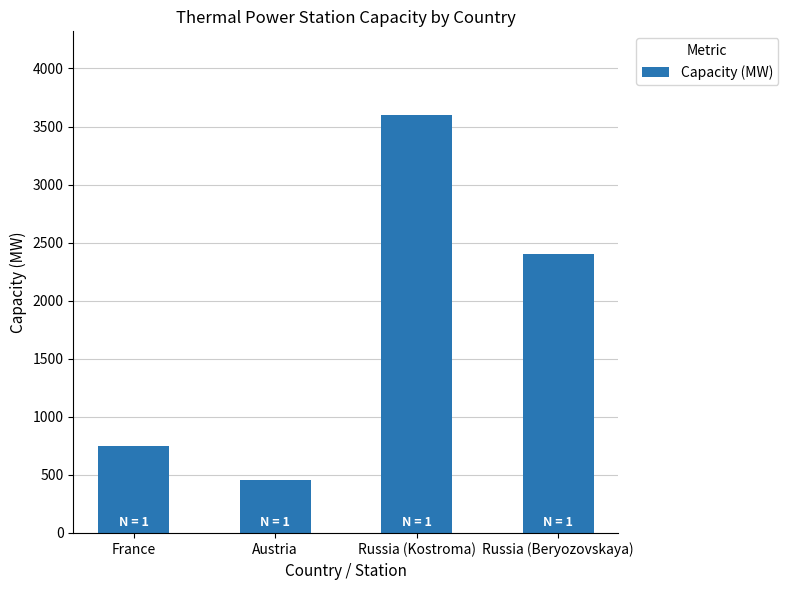

What is the change in value from Austria to Russia (Beryozovskaya)?

+1945